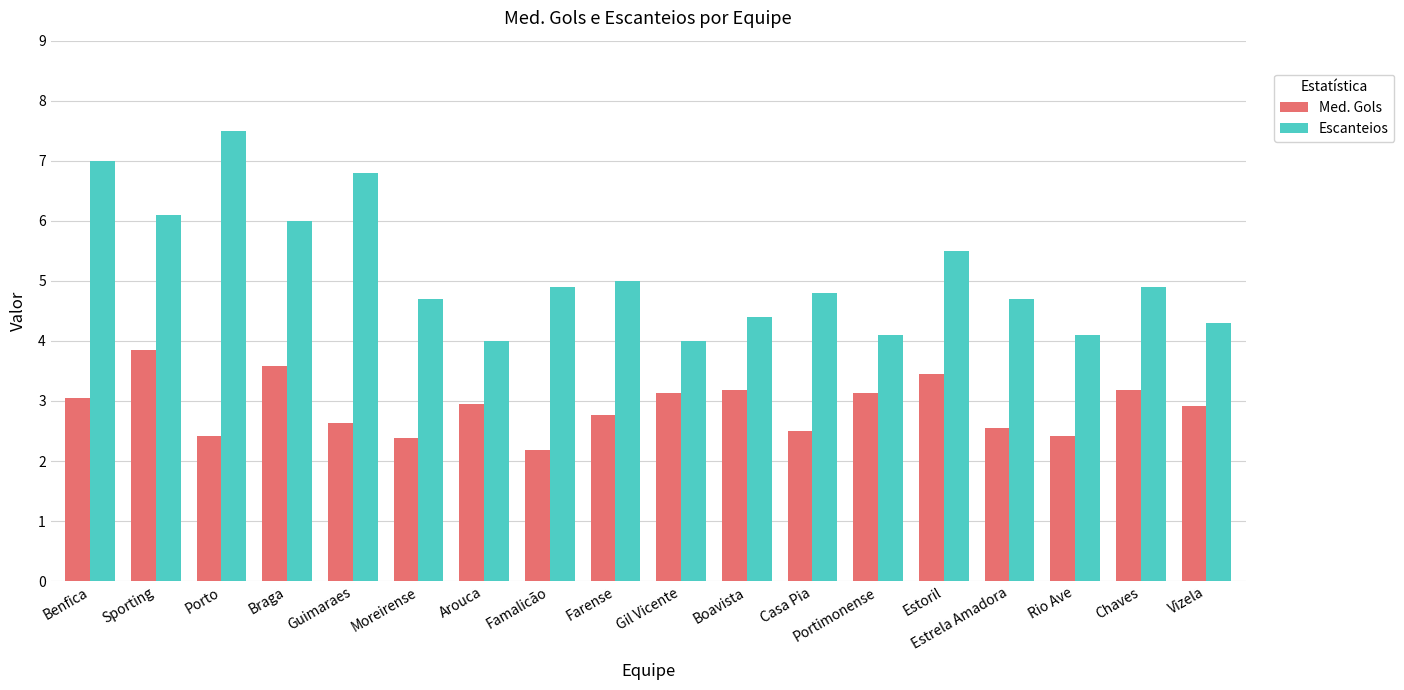

Rank the series by their maximum value, from highest to lowest.

Escanteios, Med. Gols